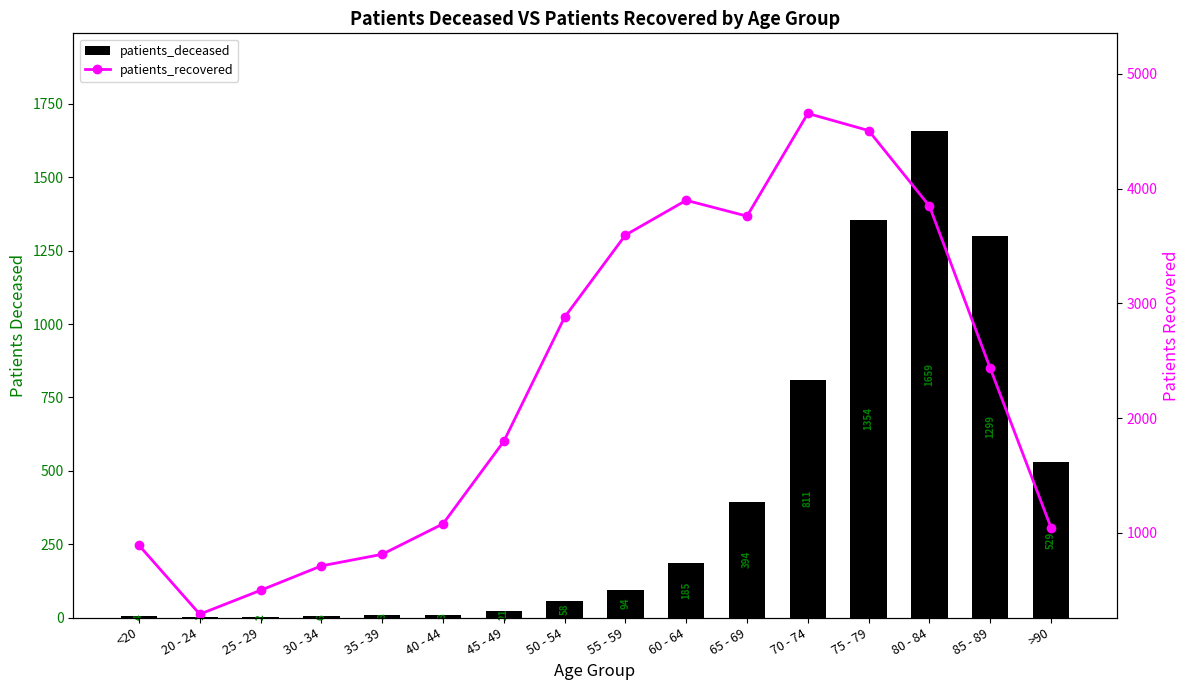

Which has a higher value, 75 - 79 or 70 - 74?

75 - 79